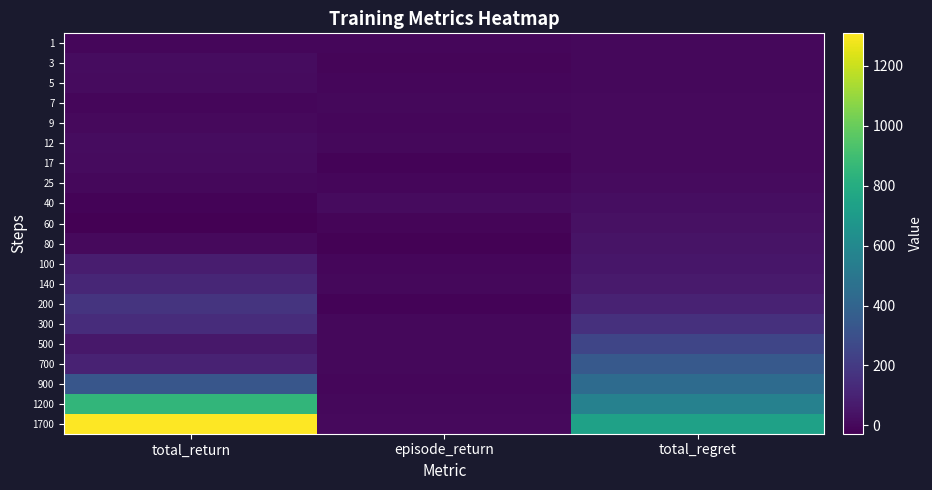

Reading left to right, extract all data points from this chart.

1: total_return=-3.3	episode_return=-3.3	total_regret=0.9
3: total_return=15.3	episode_return=-11.0	total_regret=2.5
5: total_return=11.7	episode_return=-3.7	total_regret=2.8
7: total_return=-3.8	episode_return=1.8	total_regret=4.1
9: total_return=4.8	episode_return=-6.4	total_regret=4.5
12: total_return=15.5	episode_return=2.7	total_regret=5.8
17: total_return=9.6	episode_return=-13.0	total_regret=7.8
25: total_return=-1.6	episode_return=-4.1	total_regret=11.8
40: total_return=-13.9	episode_return=11.4	total_regret=20.1
60: total_return=-27.9	episode_return=-11.9	total_regret=32.0
80: total_return=7.5	episode_return=-21.2	total_regret=42.2
100: total_return=81.4	episode_return=-6.0	total_regret=51.0
140: total_return=117.2	episode_return=-1.7	total_regret=70.4
200: total_return=173.3	episode_return=-14.9	total_regret=102.1
300: total_return=139.2	episode_return=2.6	total_regret=157.5
500: total_return=59.7	episode_return=0.6	total_regret=251.0
700: total_return=100.6	episode_return=0.6	total_regret=344.4
900: total_return=330.6	episode_return=-3.0	total_regret=440.1
1200: total_return=854.2	episode_return=1.3	total_regret=557.4
1700: total_return=1308.4	episode_return=5.7	total_regret=736.8